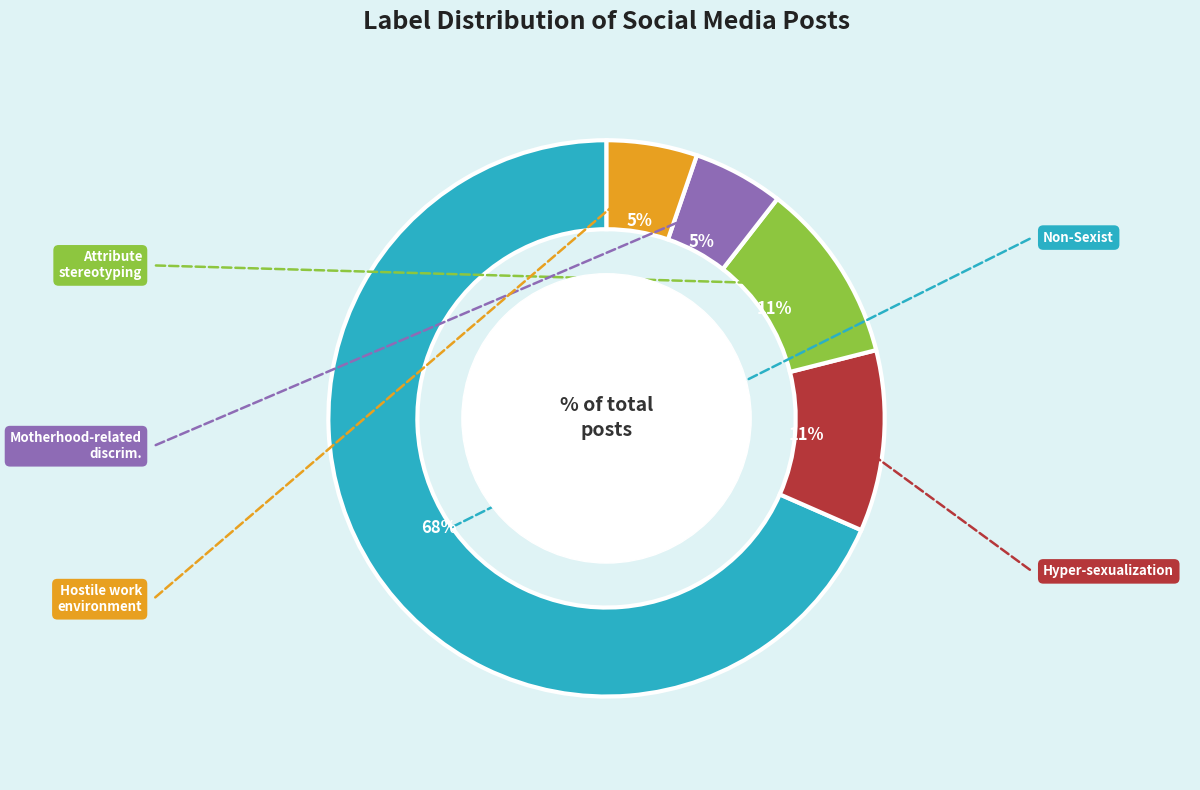

Is there a majority slice in this chart?

Yes